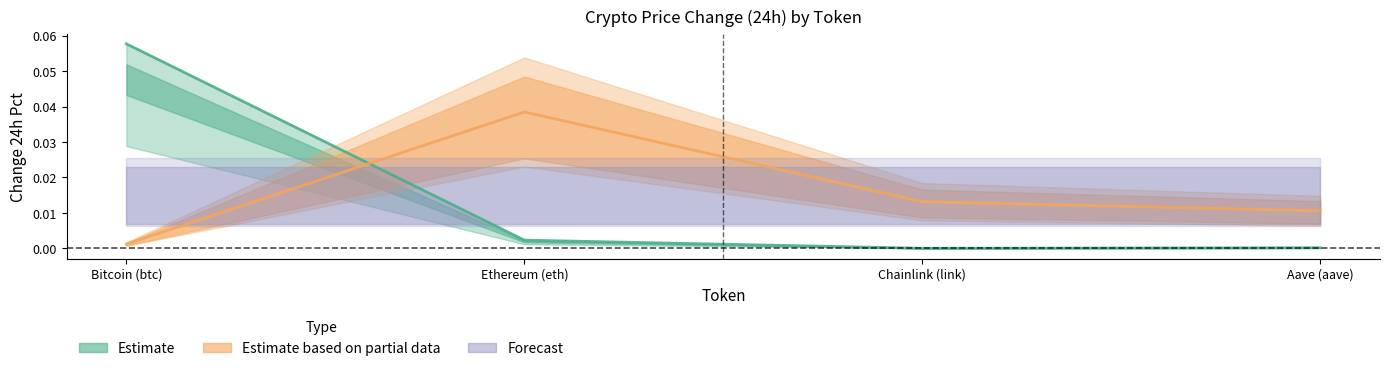

What is the sum of all price values?

0.1